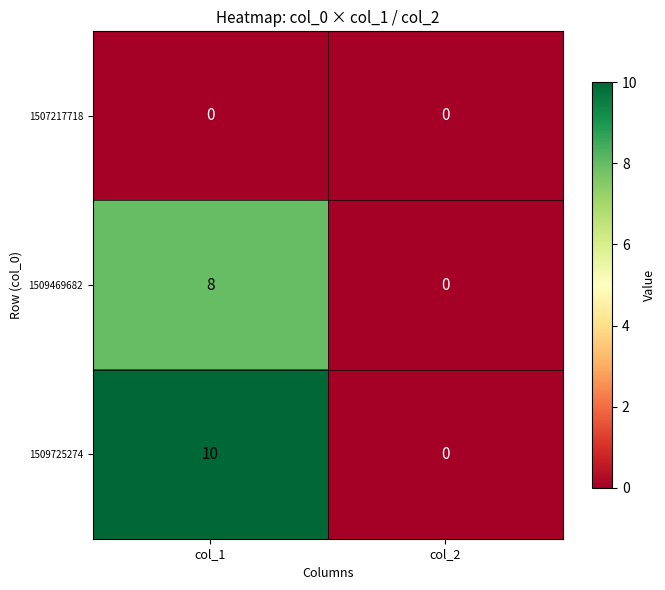

What is the average value of the 1509725274 series?

5